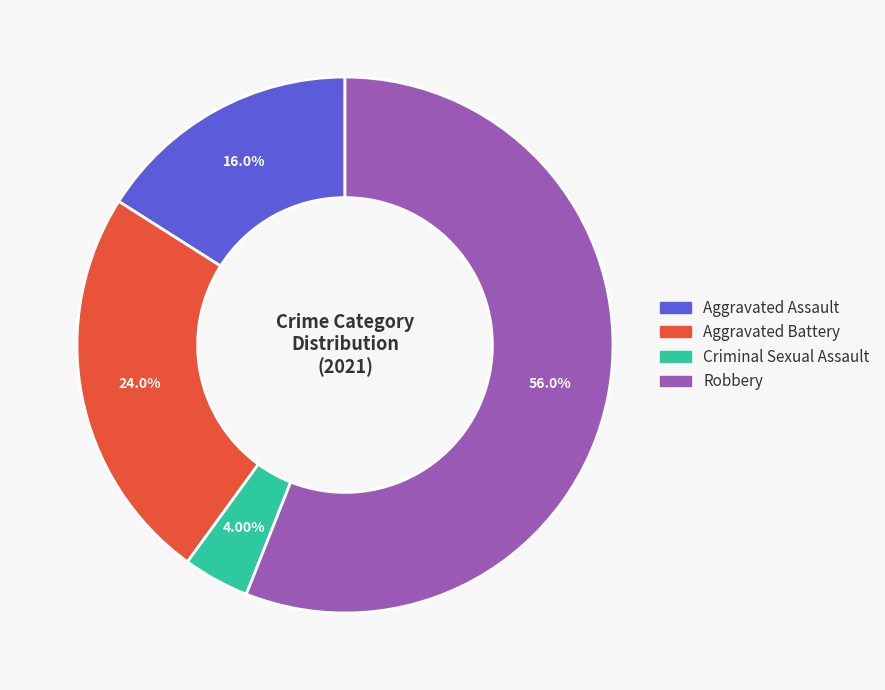

Does Aggravated Assault account for over 50% of the chart?

No